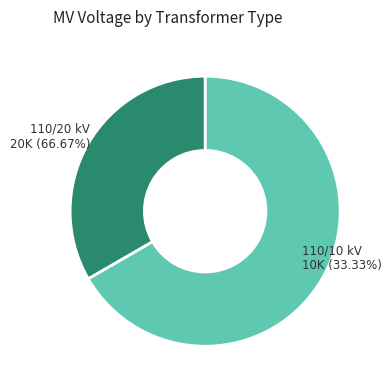

To the nearest percent, what is the difference between the largest and smallest slice percentages?

33%